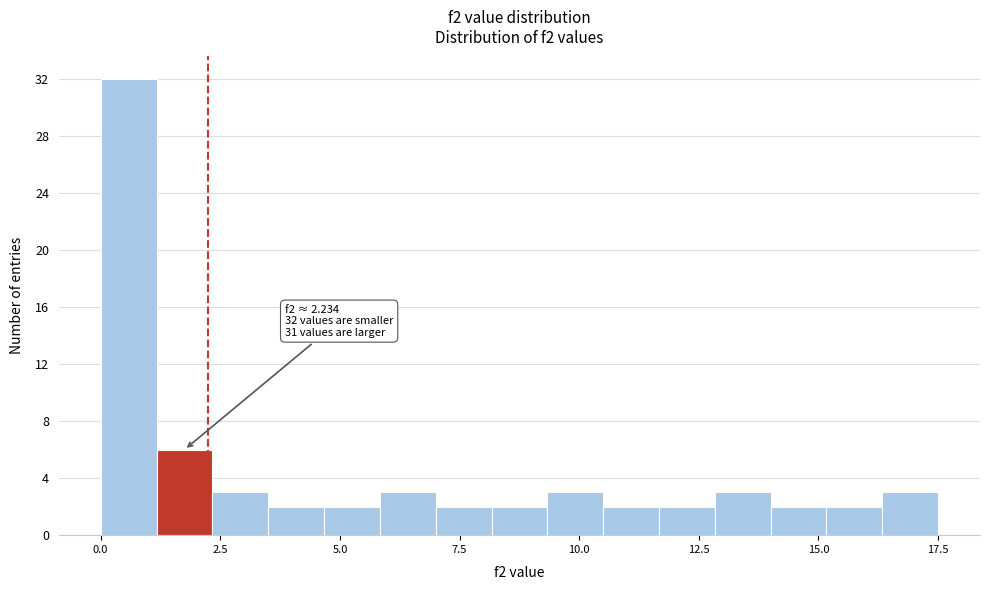

Around what value on the x-axis is the tallest bar? Give the approximate position of its centre, as read against the axis.

0.5